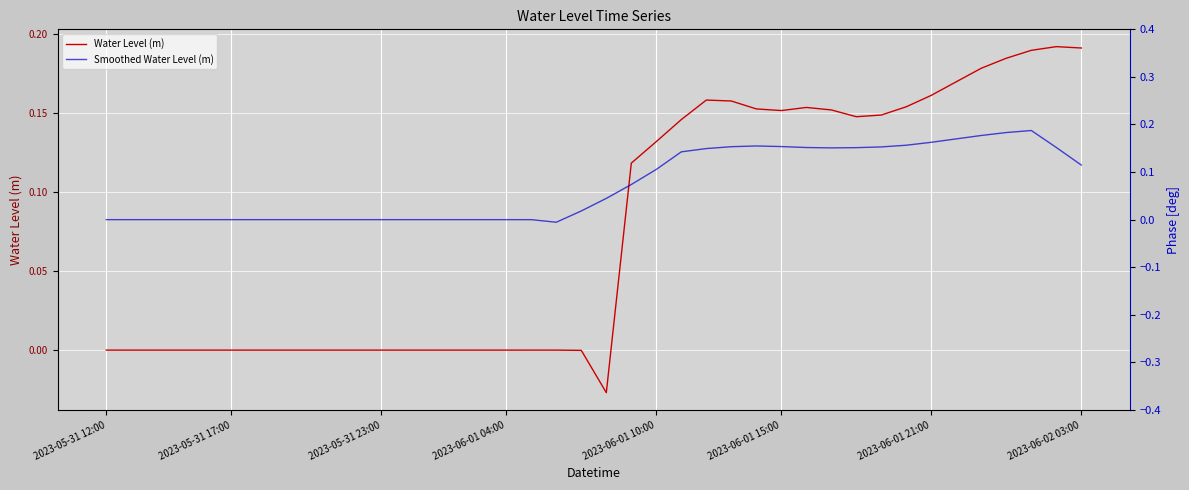

Rank the series at 37 from lowest to highest value.

Smoothed Water Level (m), Water Level (m)